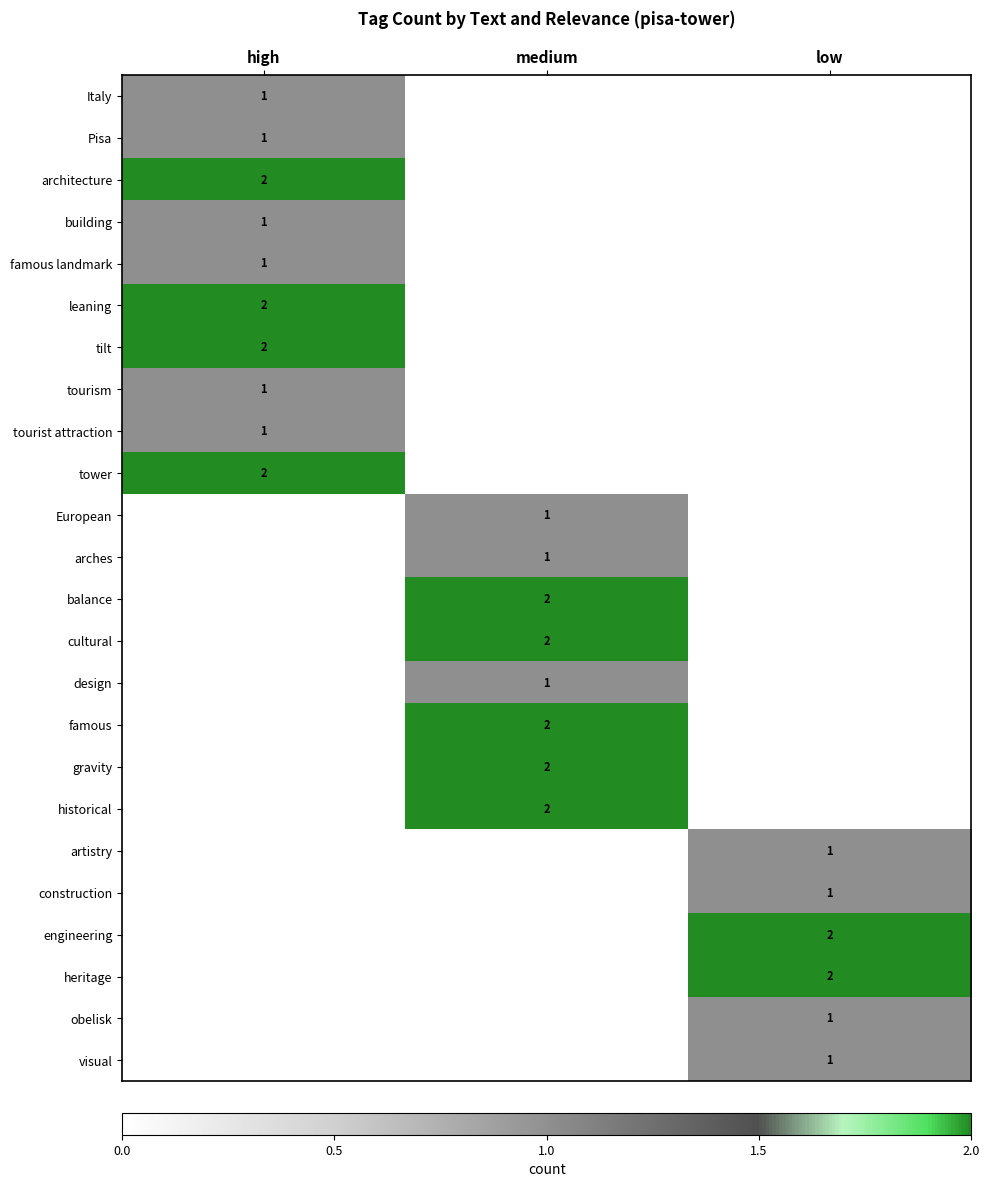

The construction series shows 2 at low. True or false?

False